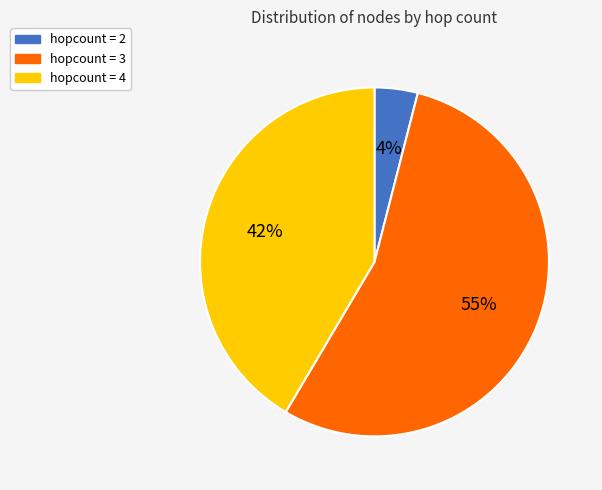

To the nearest percent, what is the difference between the hopcount = 2 and hopcount = 3 slice percentages?

50%